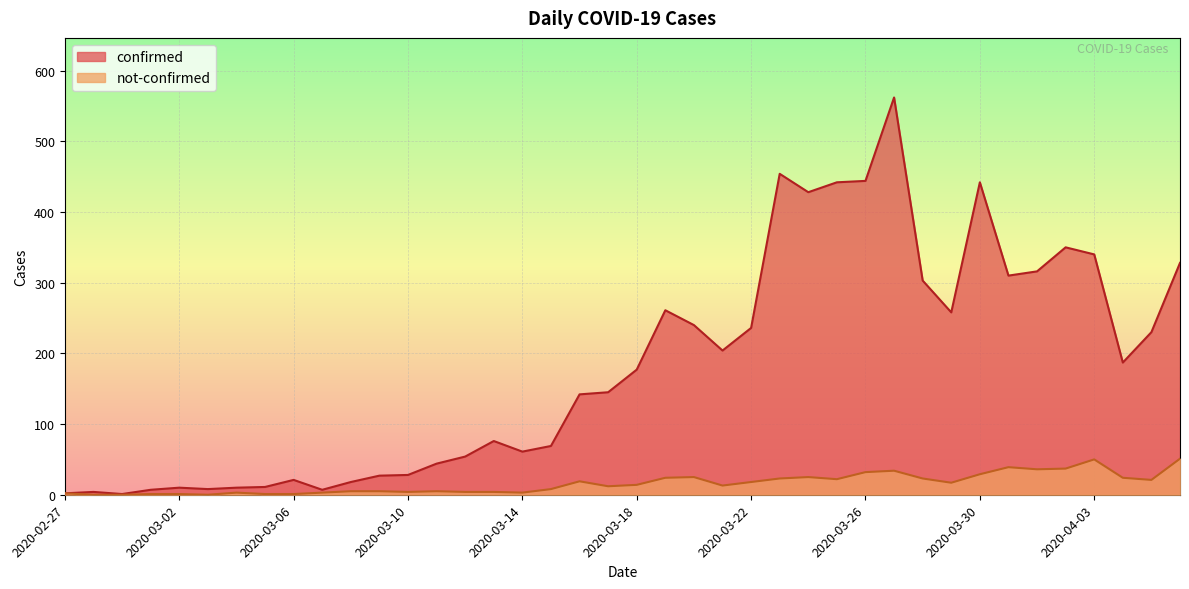

How many interior local peaks does the confirmed series have?

9